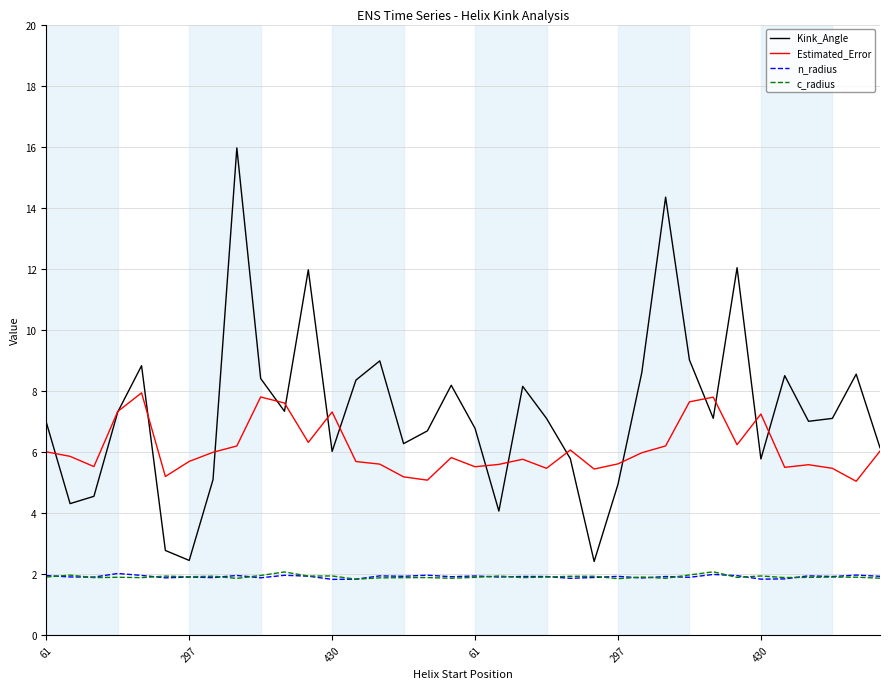

How many lines are shown in the chart?

4